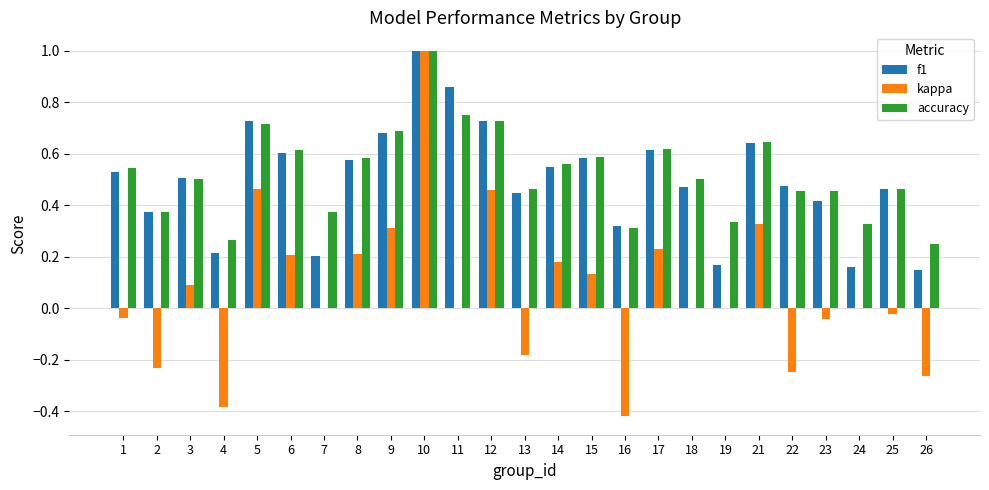

What is the sum of the accuracy values at 9 and 23?

1.1